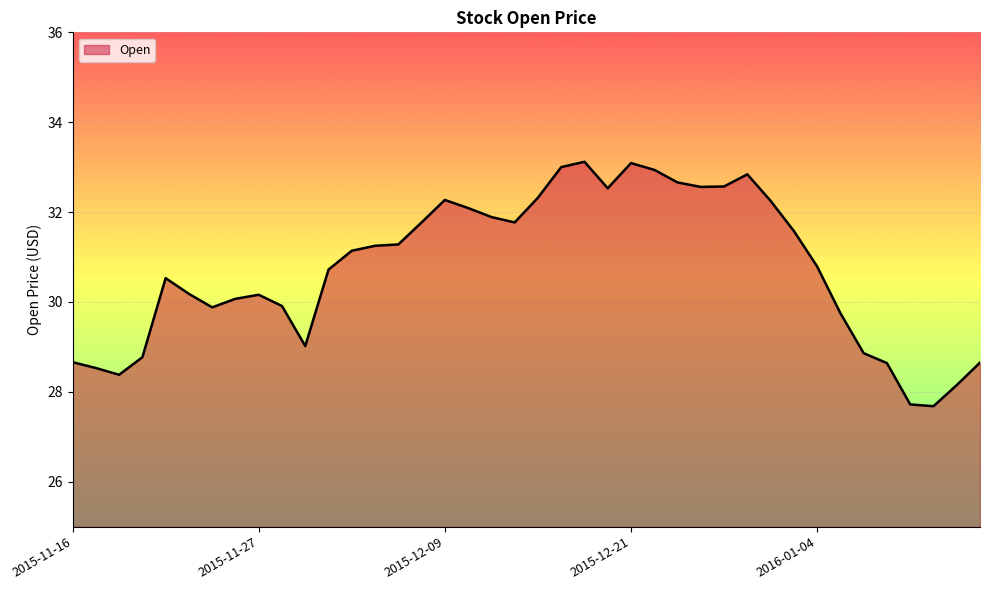

What is the maximum value shown in the chart?

33.1